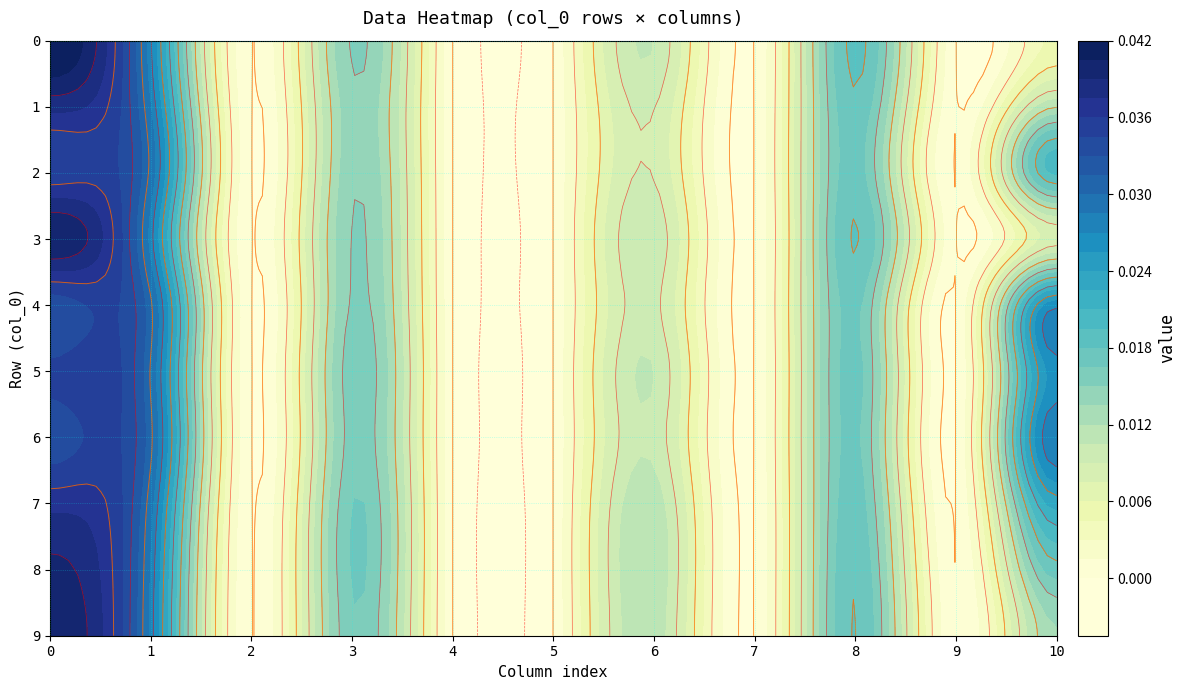

Is the value of 6 at 9 greater than the value of 7 at 5?

No